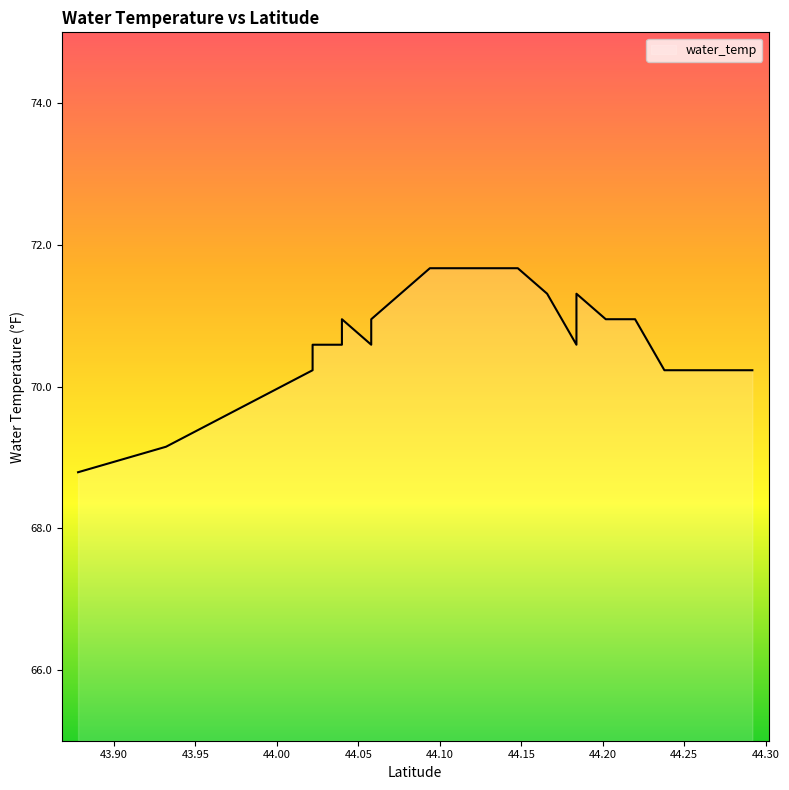

Reading right to left, extract all data points from this chart.

70.2	70.2	70.2	70.2	70.2	70.2	70.2	70.2	70.2	70.2	71.0	71.0	71.0	71.0	71.3	71.3	71.0	70.6	71.3	71.3	71.7	71.7	71.7	71.7	71.7	71.7	71.7	71.7	71.3	71.3	71.0	70.6	71.0	70.6	70.6	70.2	69.2	68.8